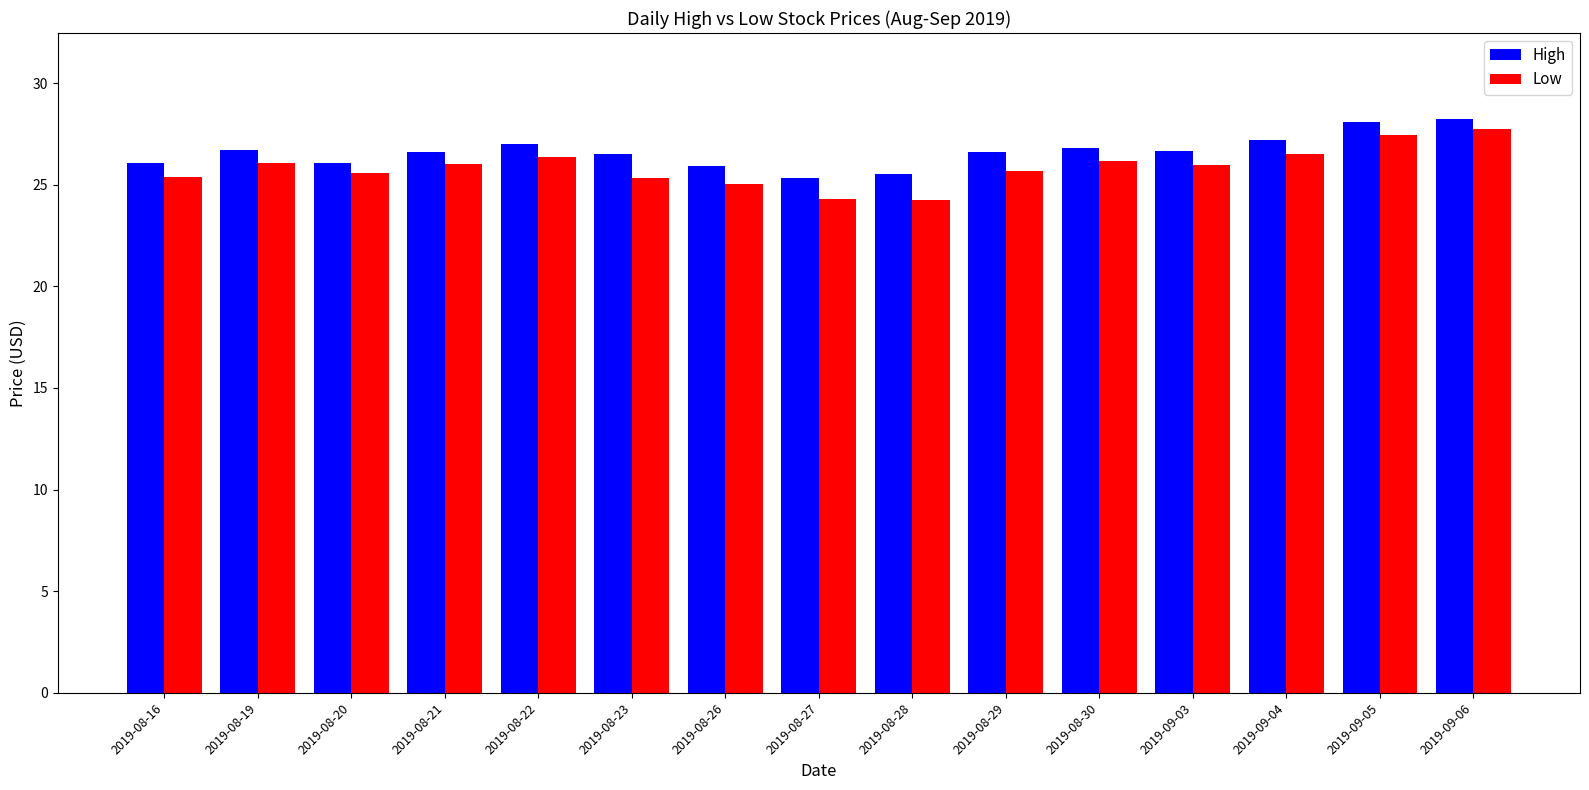

What is the difference between the second highest and second lowest values in the High series?

2.6